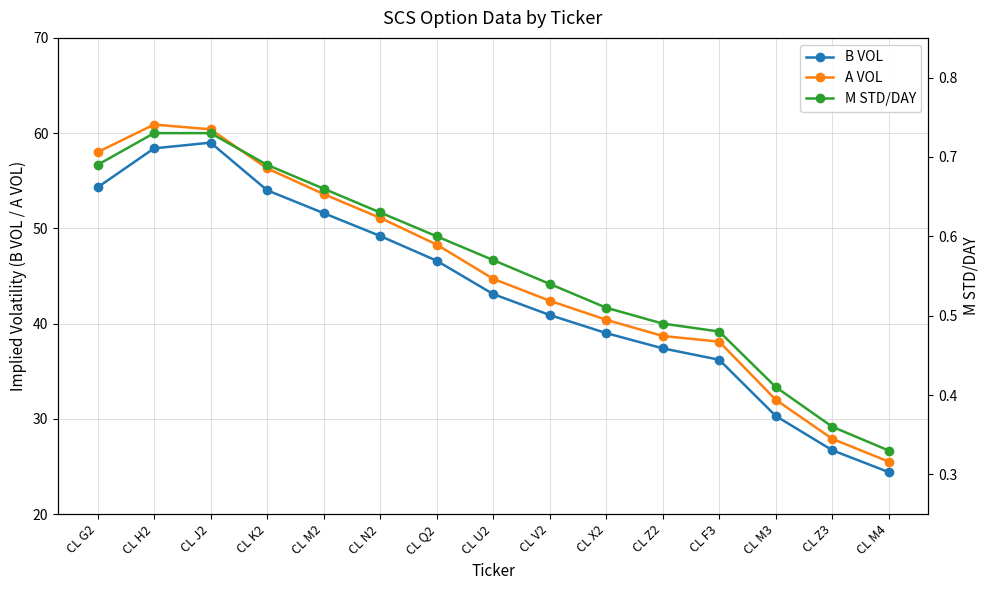

True or false: A VOL has more than 2 interior local peaks.

False